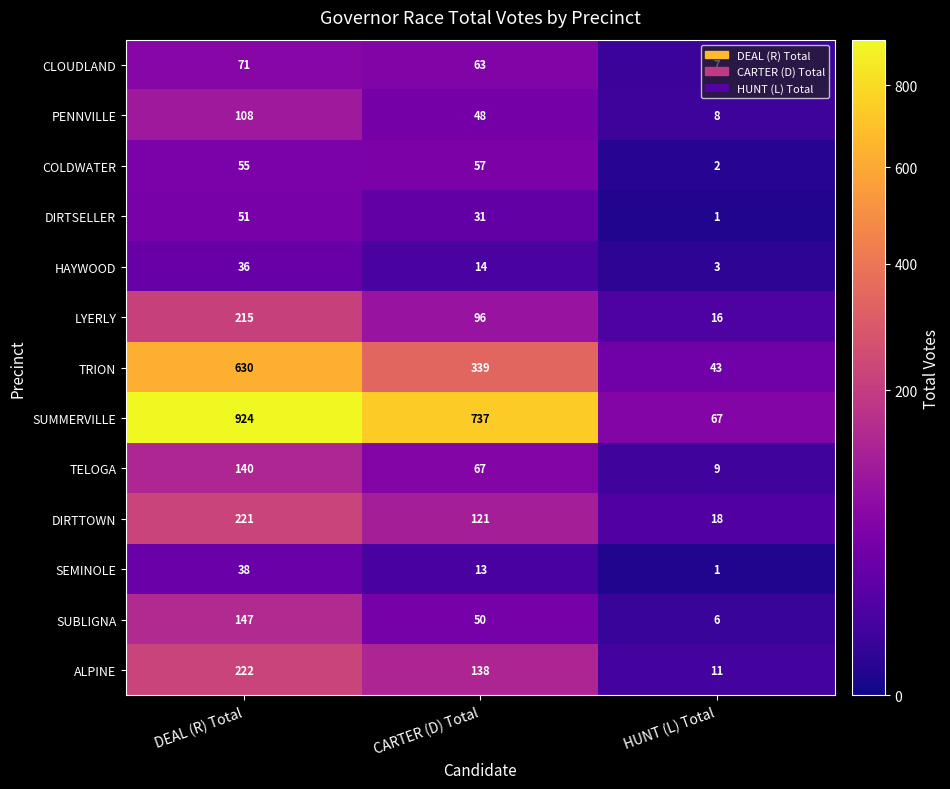

The HAYWOOD series shows 36 at DEAL (R) Total. True or false?

True